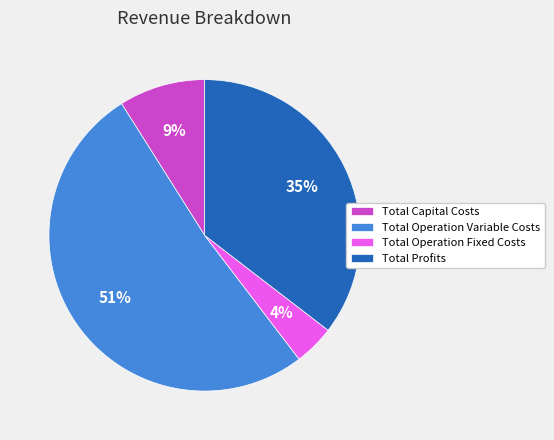

Is it true that Total Operation Fixed Costs is 4% of the pie?

True